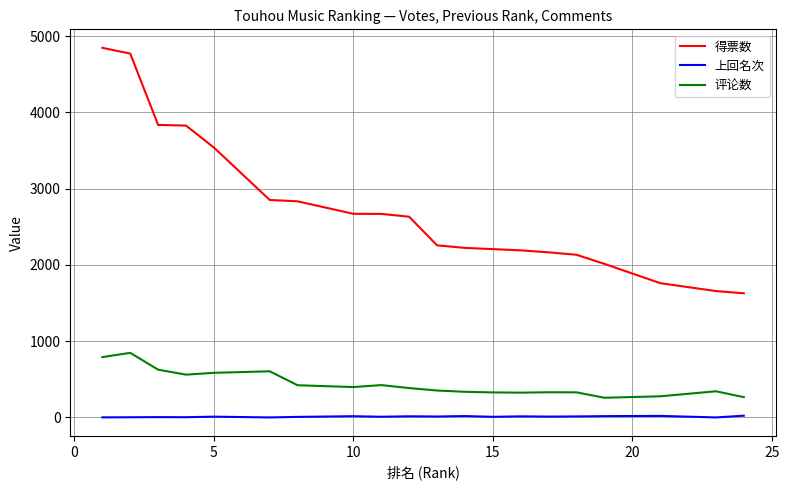

Rank the series by their maximum value, from highest to lowest.

得票数, 评论数, 上回名次